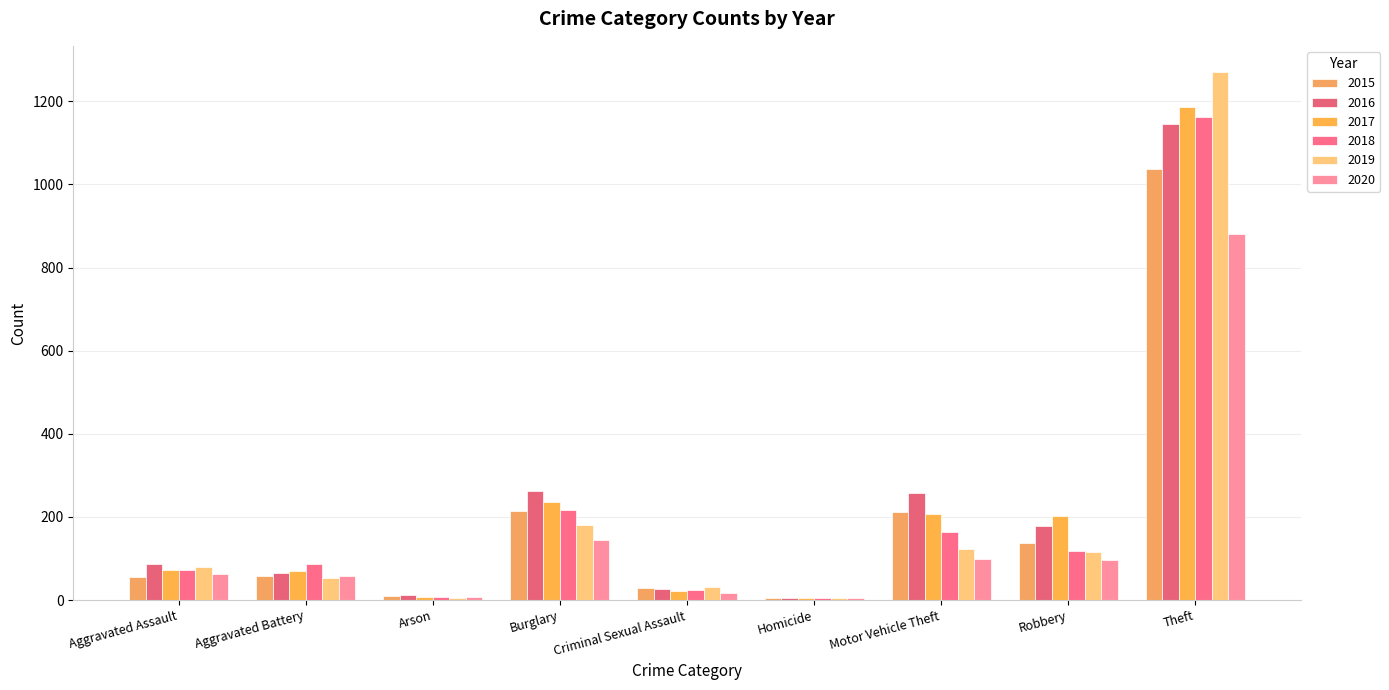

True or false: 2020 has a value of 16 at Criminal Sexual Assault.

True